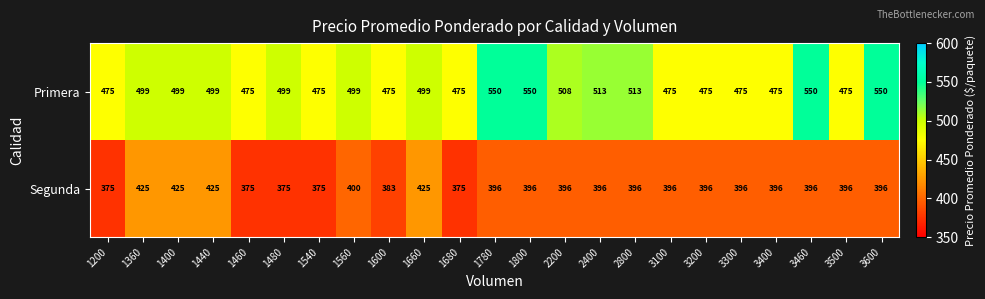

What is the total value across all series at 1400?

924